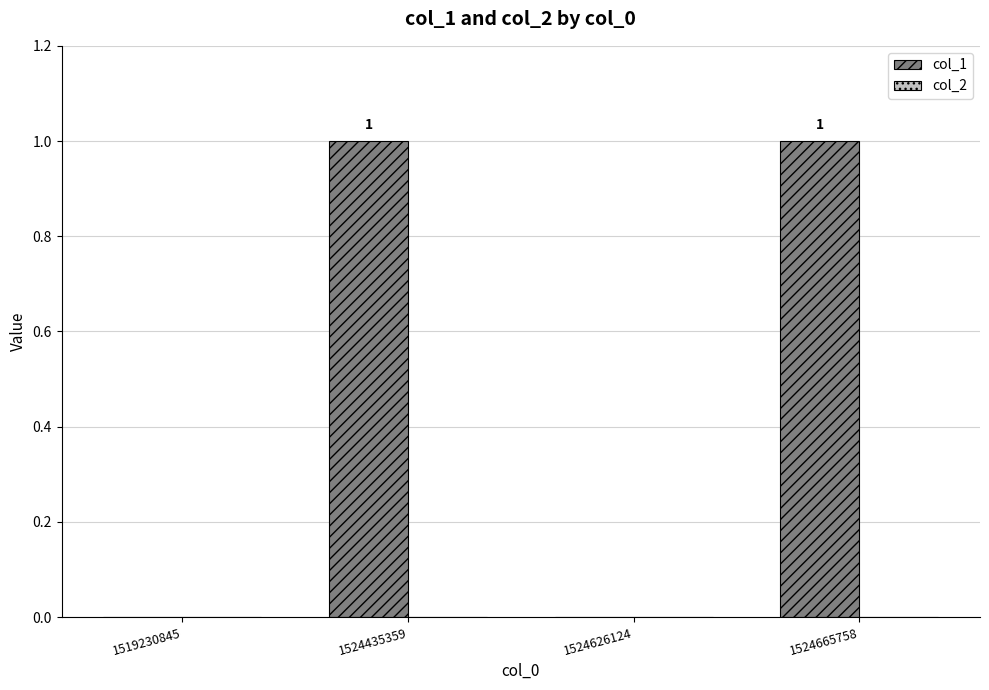

Reading left to right, extract all data points from this chart.

1519230845=0	1524435359=1	1524626124=0	1524665758=1